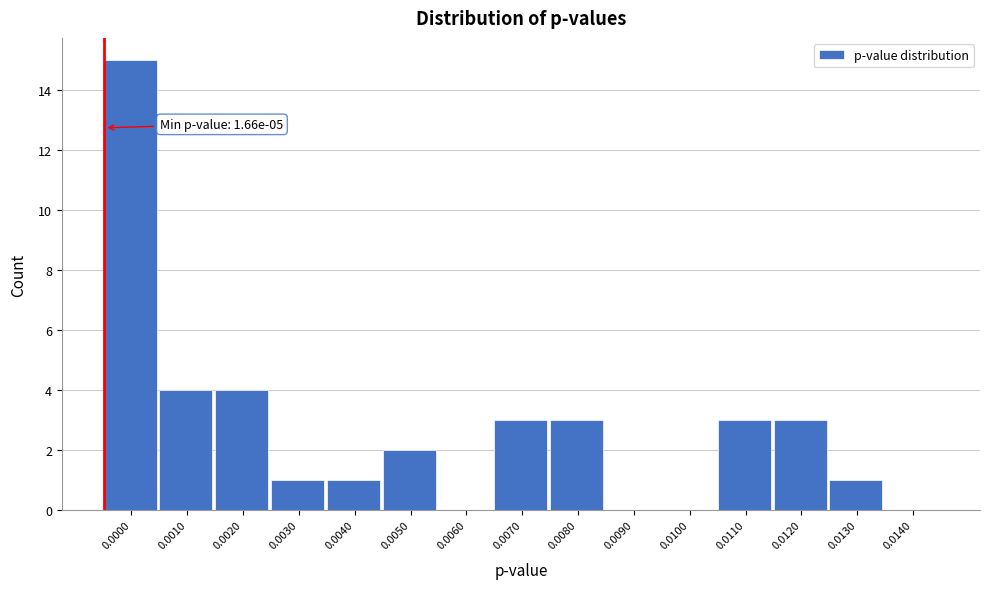

Reading right to left, transcribe all the data shown in this chart.

0.0140=0	0.0130=1	0.0120=3	0.0110=3	0.0100=0	0.0090=0	0.0080=3	0.0070=3	0.0060=0	0.0050=2	0.0040=1	0.0030=1	0.0020=4	0.0010=4	0.0000=15